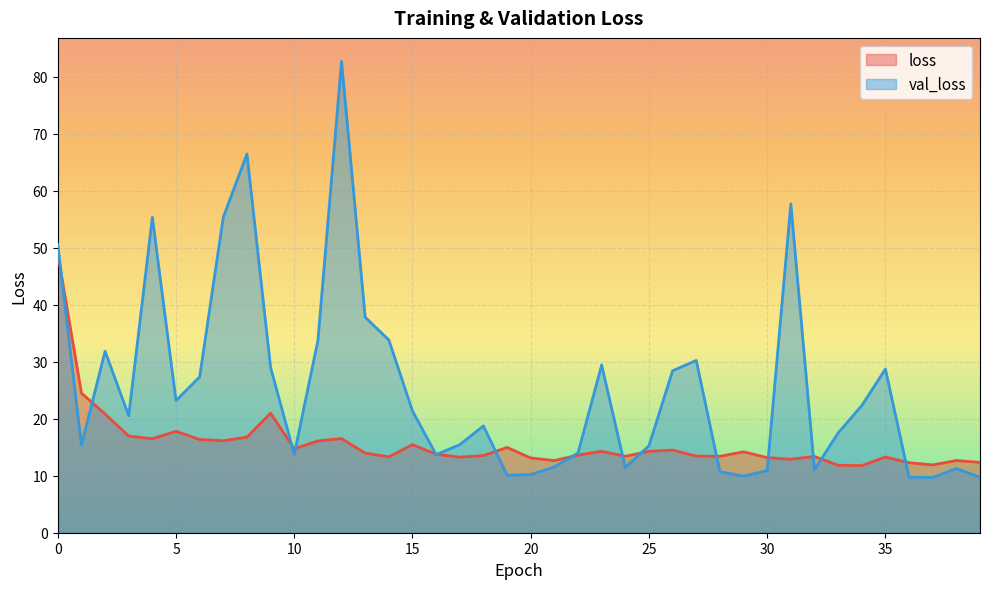

Rank the series at 25 from lowest to highest value.

loss, val_loss